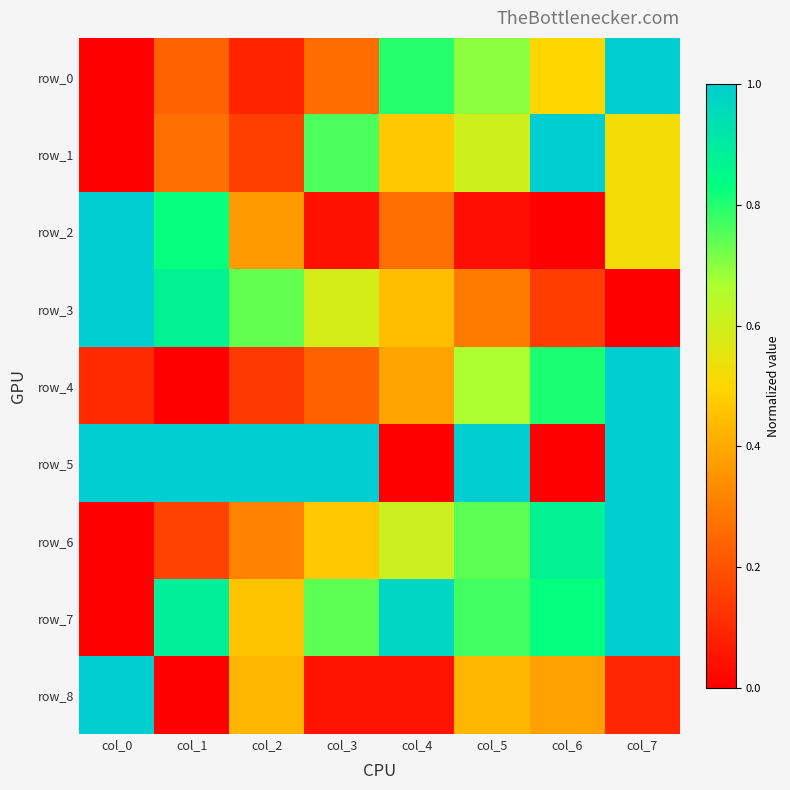

How many data points does each series have?

8